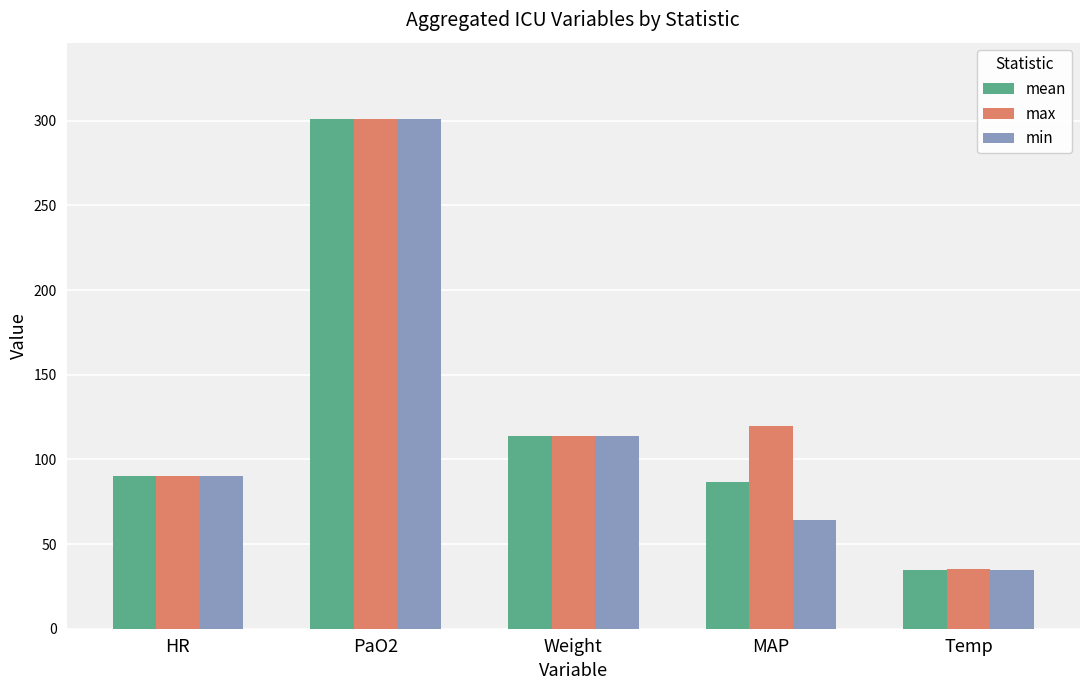

At which label does max reach its peak?

PaO2